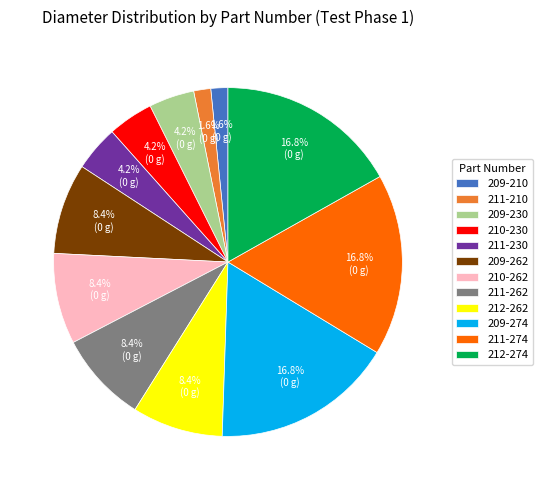

To the nearest percent, what portion does 211-274 represent?

17%